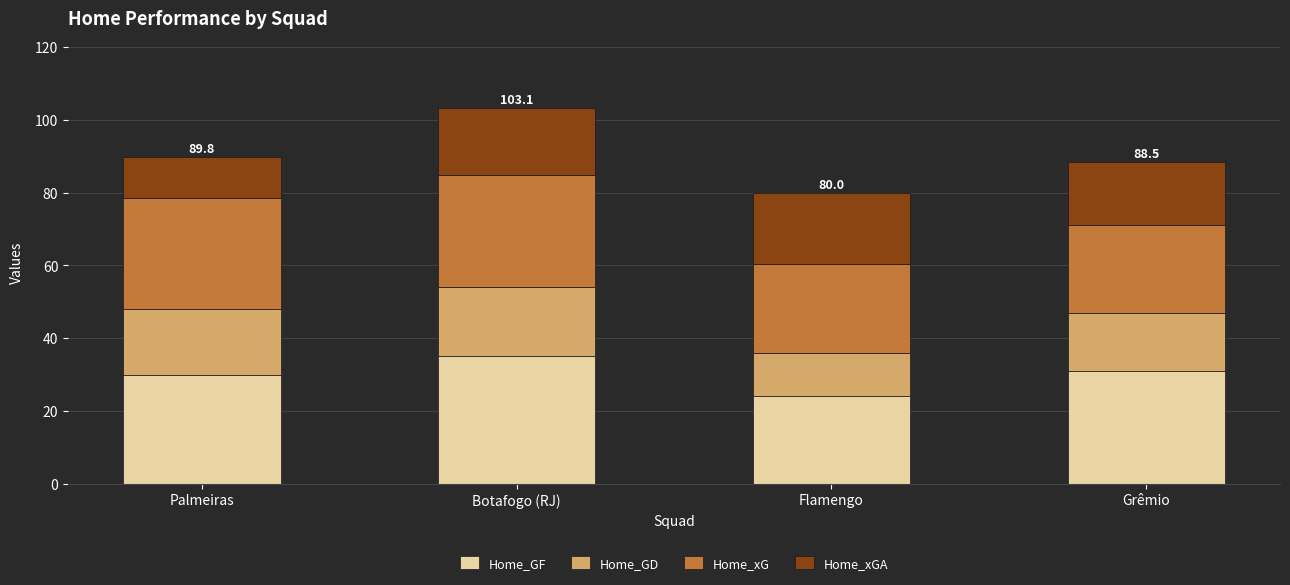

What is the highest value of the Home_GF series?

35.0